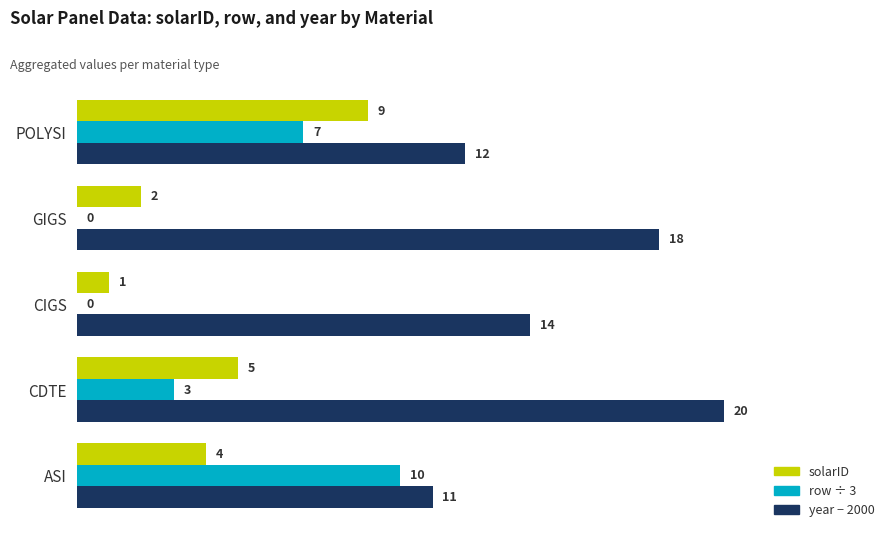

At which label is row ÷ 3 closest to 5?

CDTE